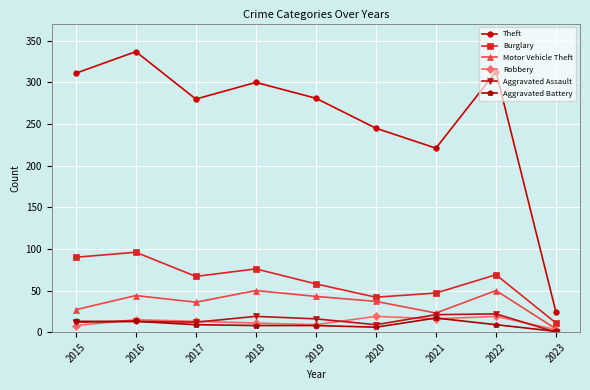

True or false: Theft and Motor Vehicle Theft intersect in this chart.

False